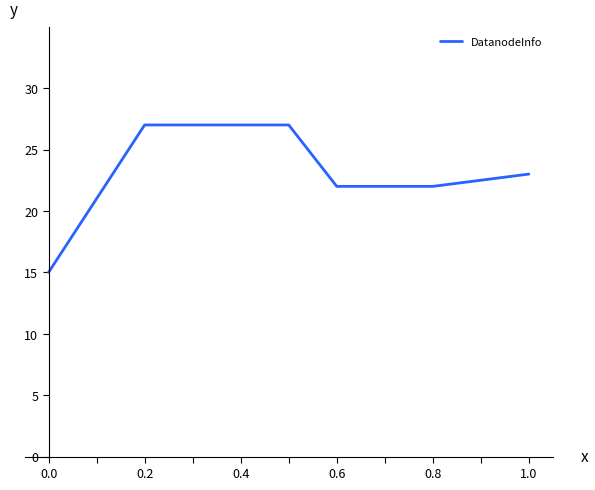

What is the average value?

23